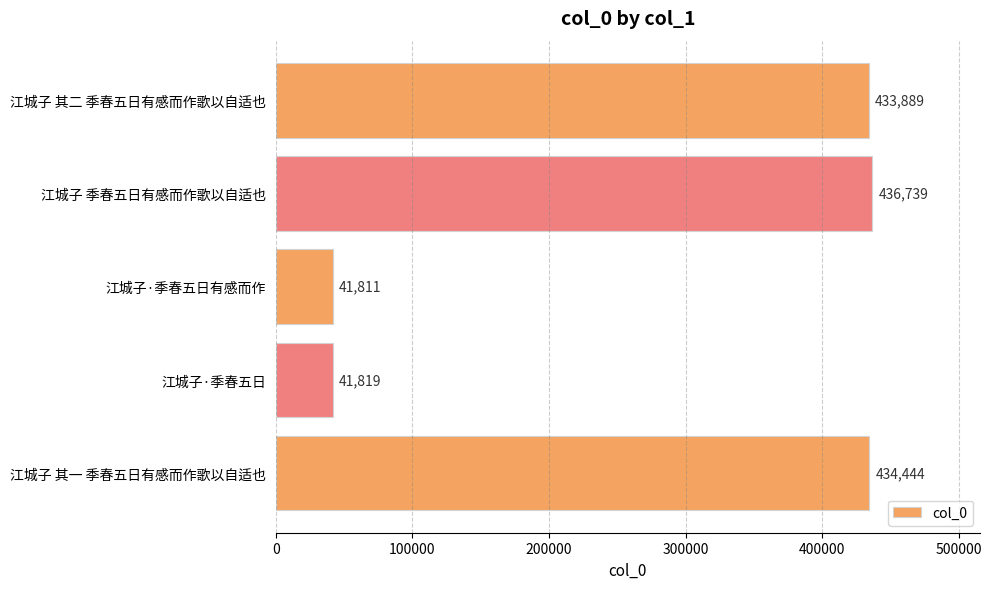

True or false: the data shows 271077 at 江城子 其一 季春五日有感而作歌以自适也.

False